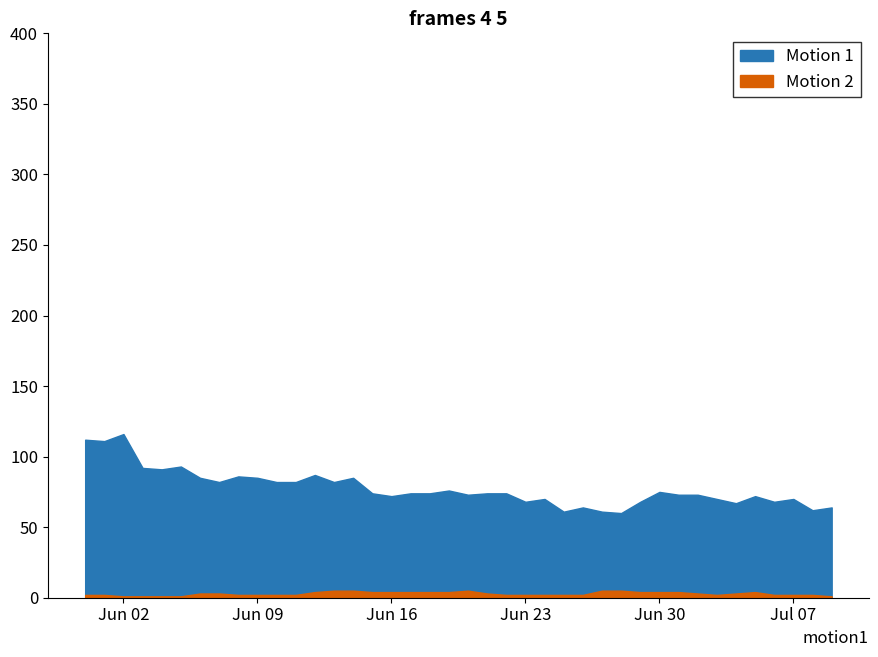

How many lines are shown in the chart?

2